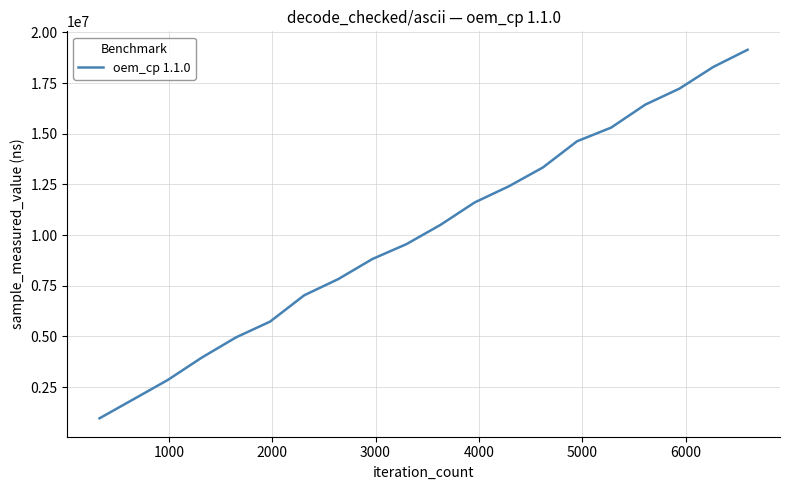

What is the greatest value displayed?

19141495